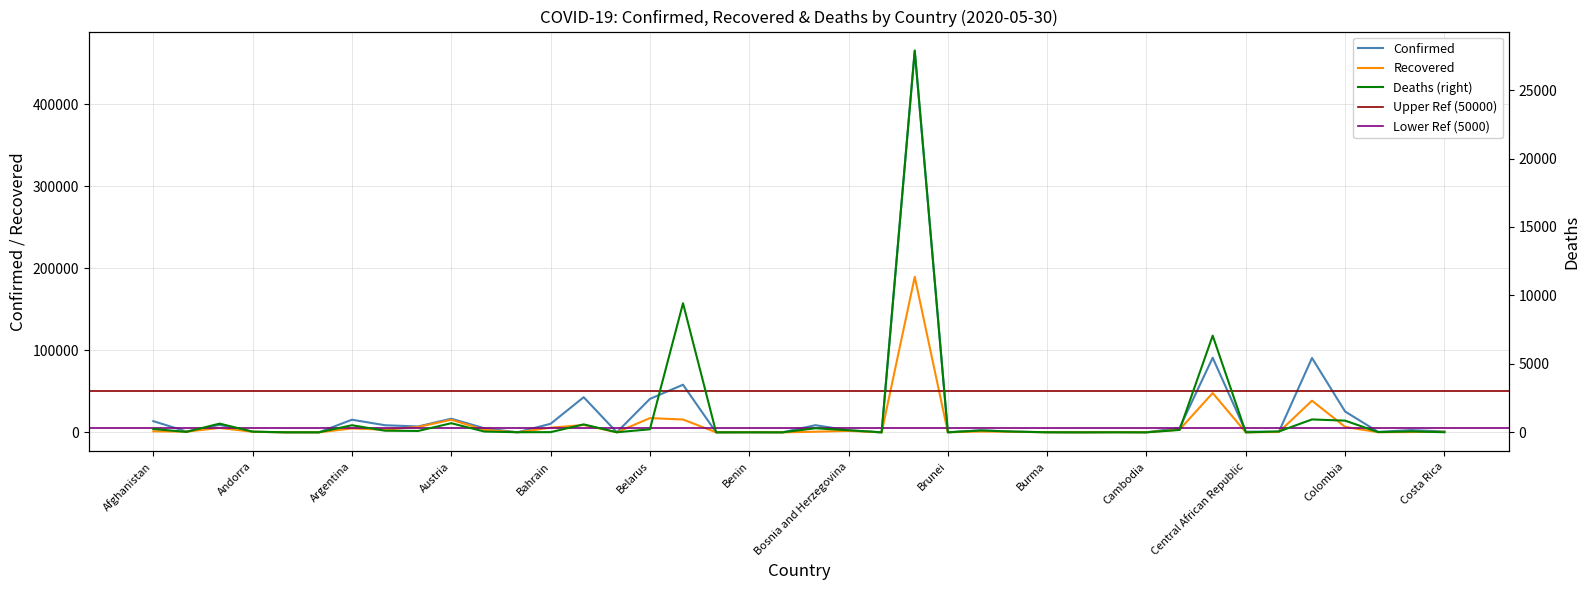

At how many categories does at least one series exceed 392965?

1